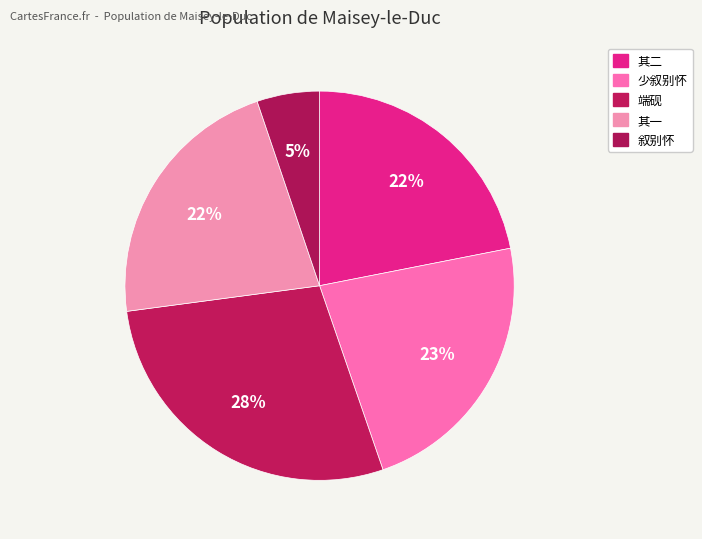

Is there any slice that represents more than half of the pie?

No